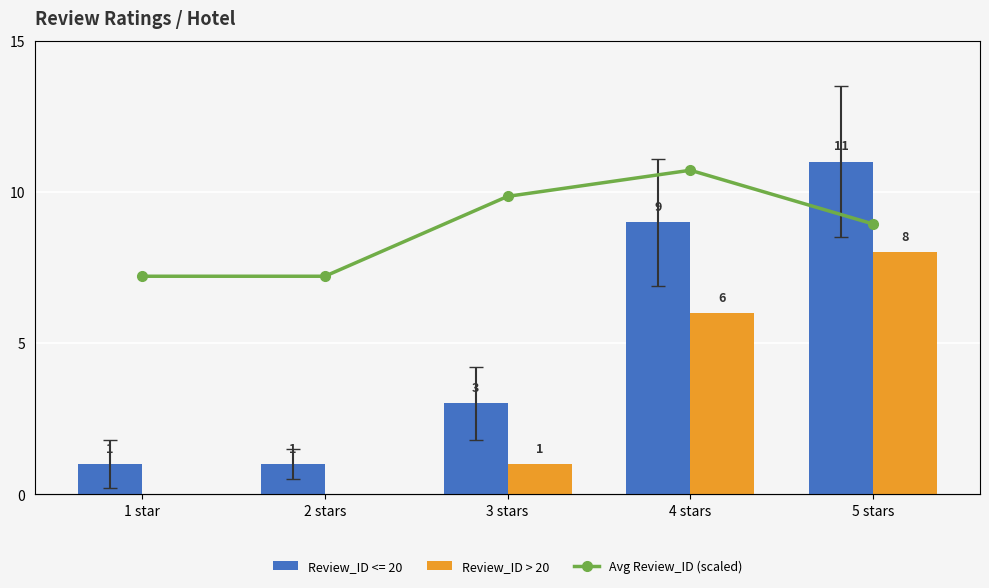

What is the approximate value of Review_ID > 20 at 4 stars?

6